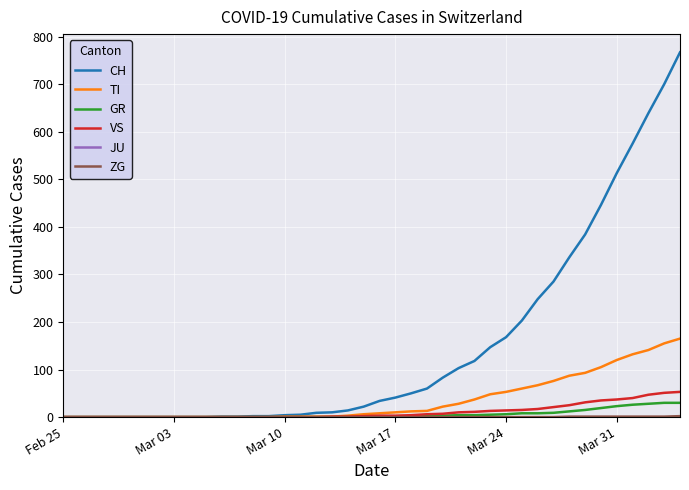

What is the maximum value shown in the chart?

767